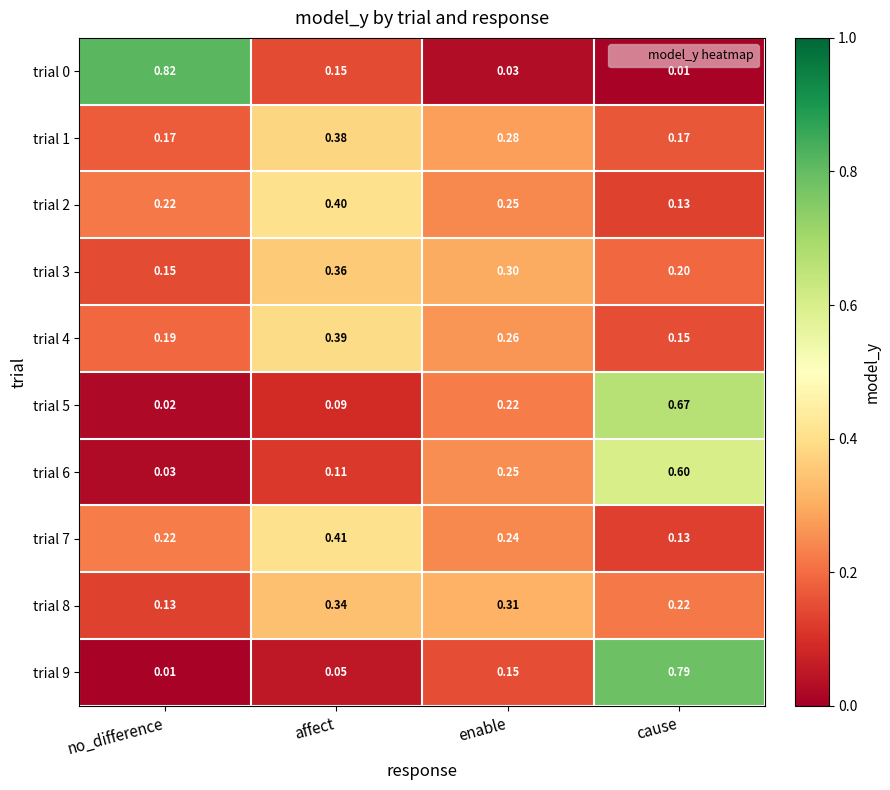

Rank the categories by trial 0 value from lowest to highest.

cause, enable, affect, no_difference